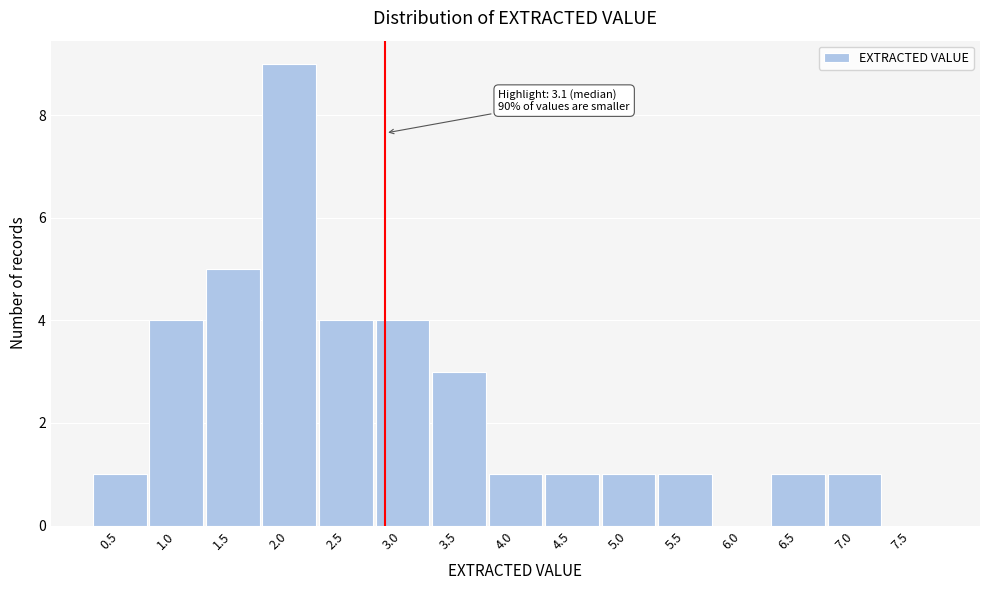

Reading right to left, what are all the values shown in this chart?

7.5=0	7.0=1	6.5=1	6.0=0	5.5=1	5.0=1	4.5=1	4.0=1	3.5=3	3.0=4	2.5=4	2.0=9	1.5=5	1.0=4	0.5=1